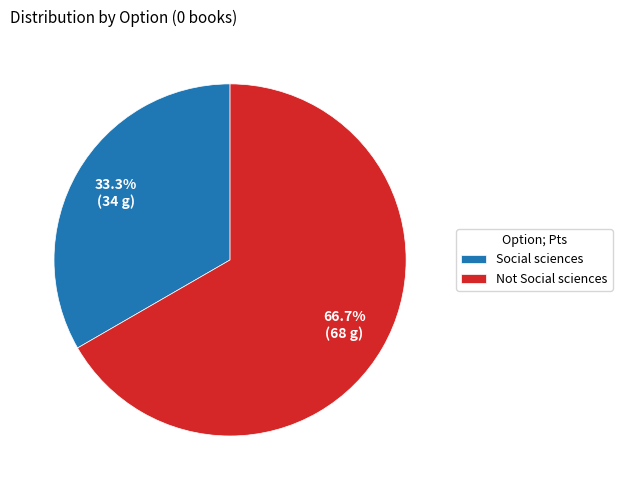

Is there any slice that represents more than half of the pie?

Yes